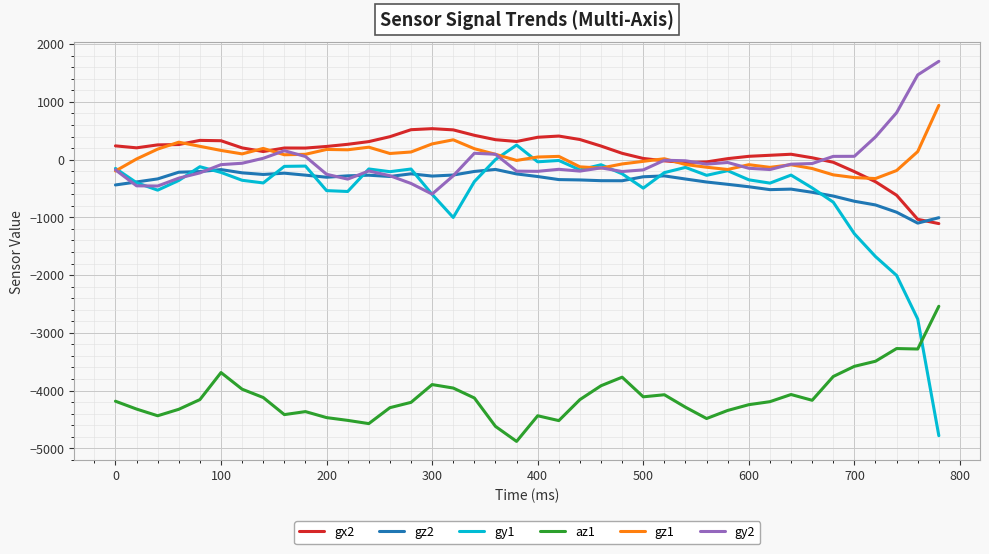

True or false: gy1 and gx2 intersect in this chart.

False